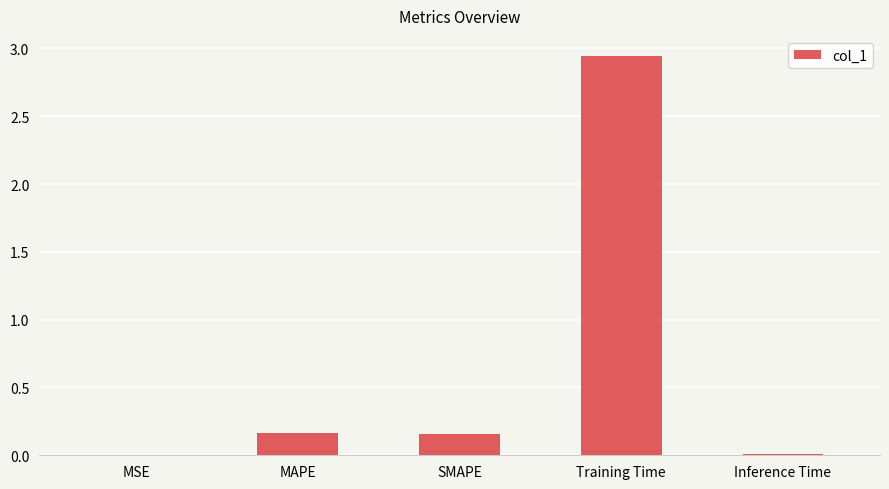

Is it true that the value at MSE is 0.0?

True